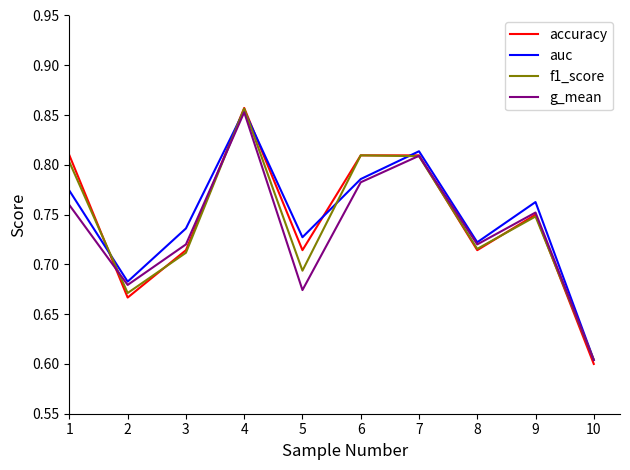

Does the chart display data point markers on the line(s)?

No